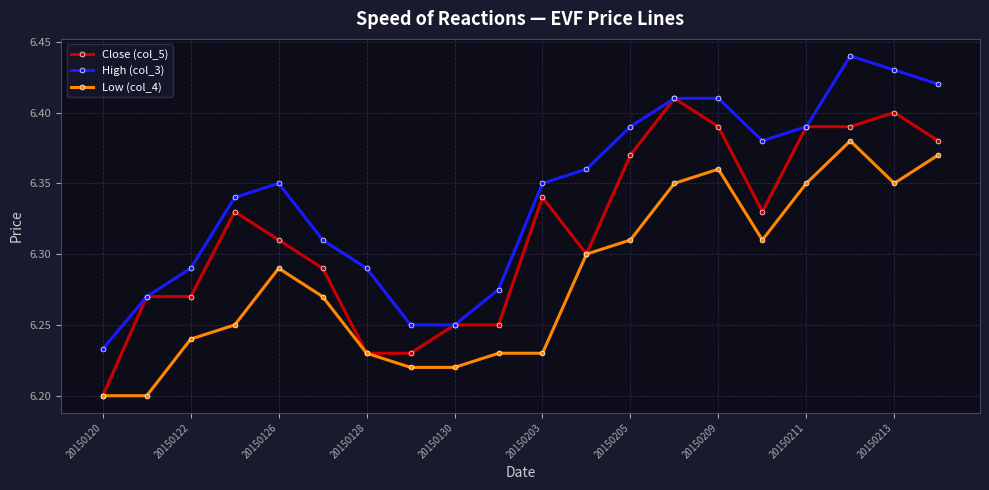

True or false: High (col_3) and Low (col_4) cross at least once.

False